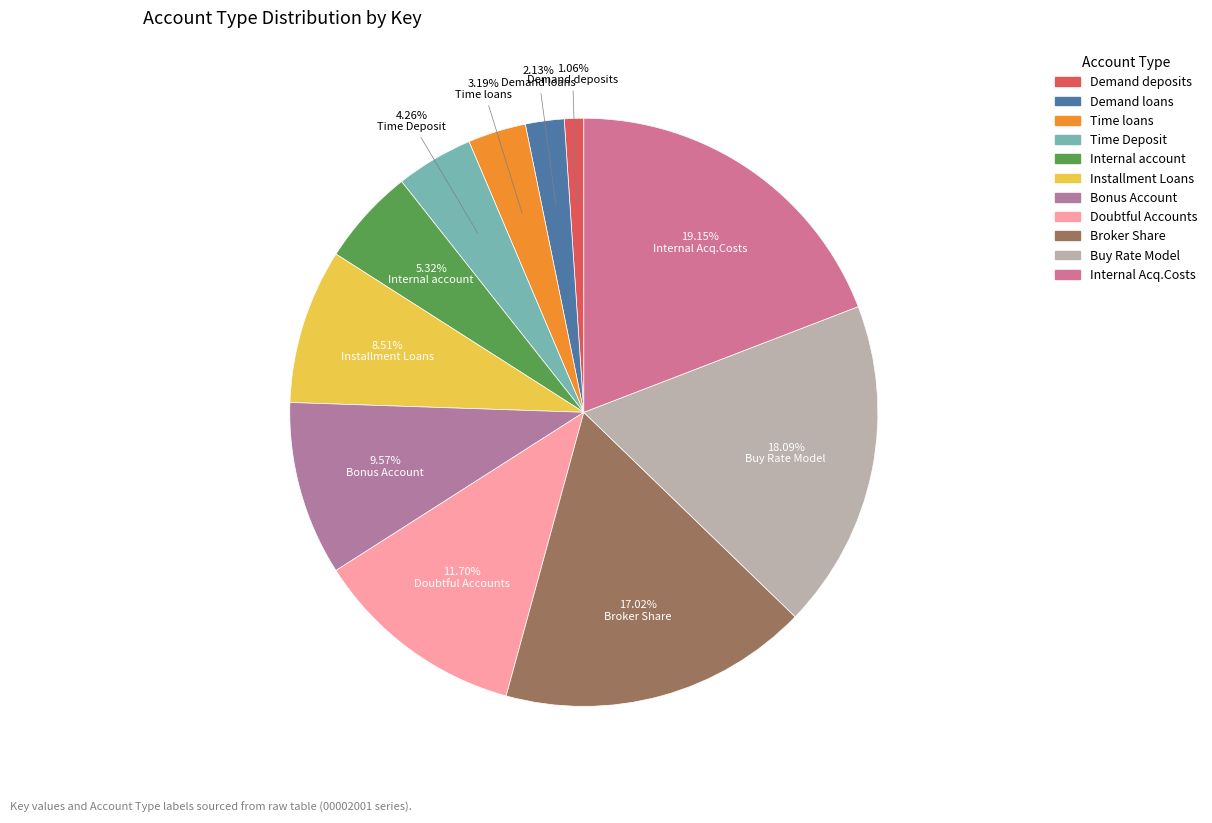

What is the largest slice in the pie chart?

Internal Acq.Costs